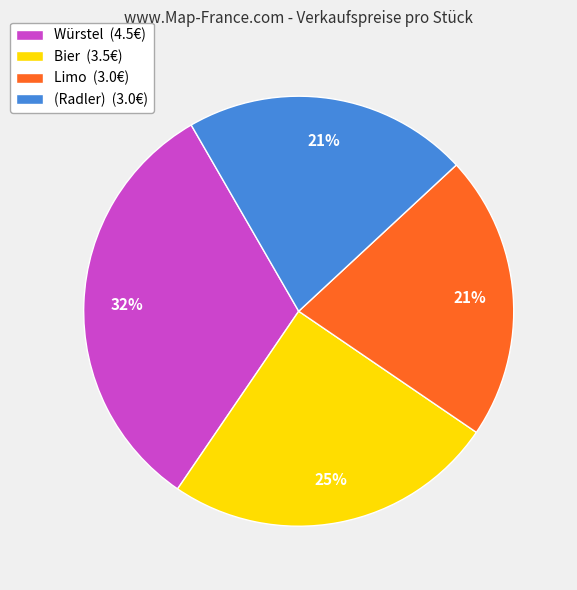

Approximately how many times larger is the value at Würstel compared to Limo?

1.5